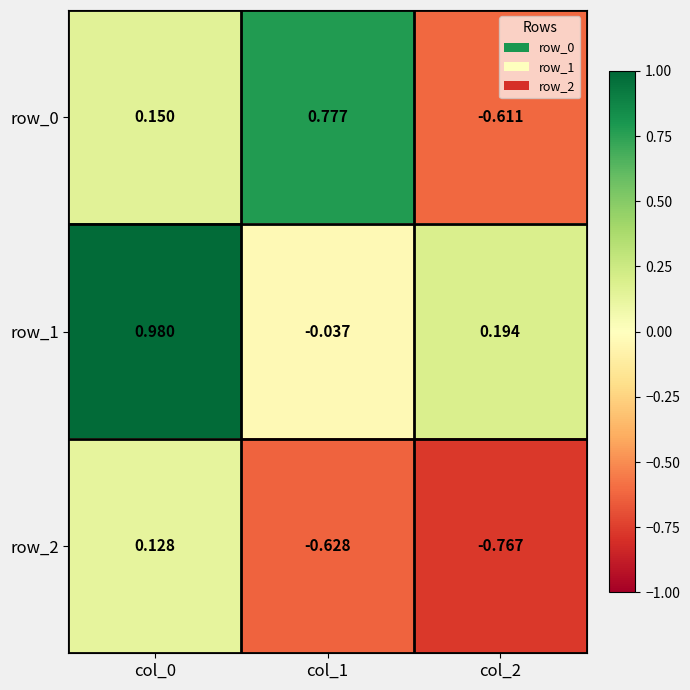

True or false: row_1 has a value of 0.5 at col_0.

False